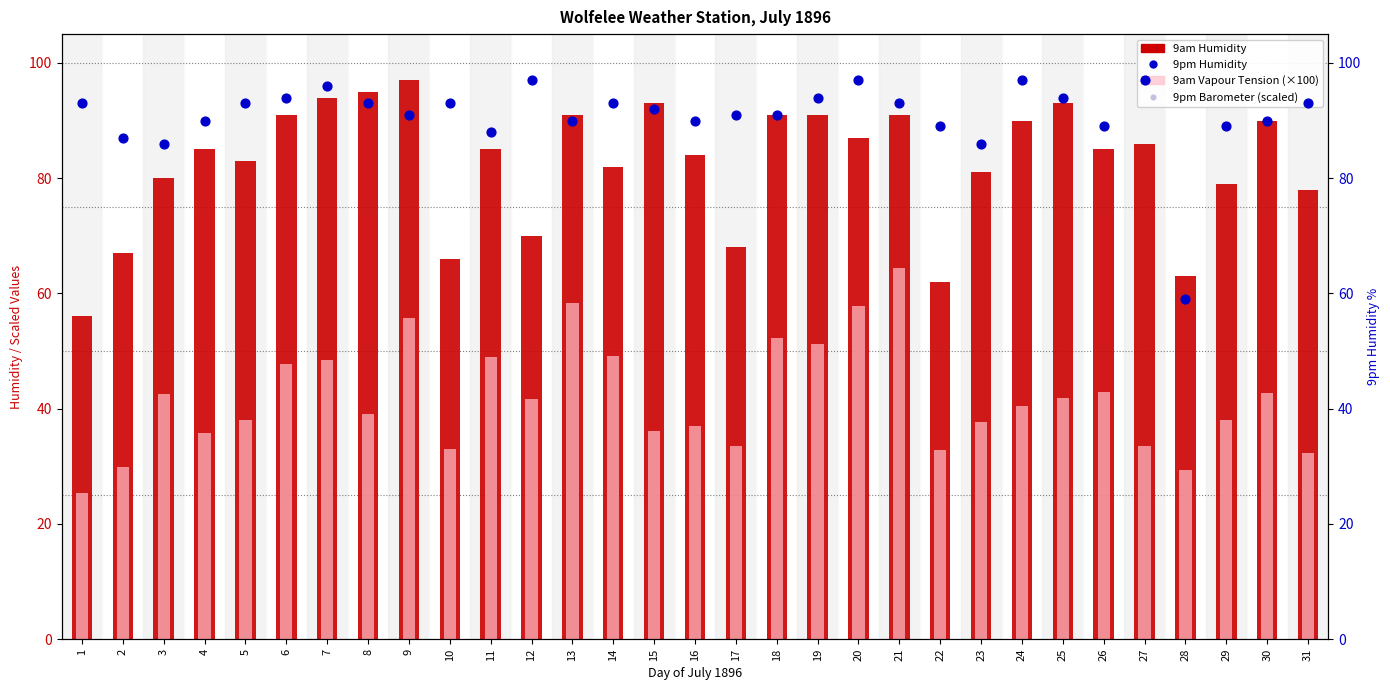

At which category is the sum across all series the highest?

17